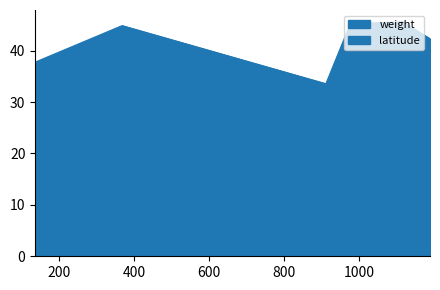

How many interior local peaks does the latitude series have?

2